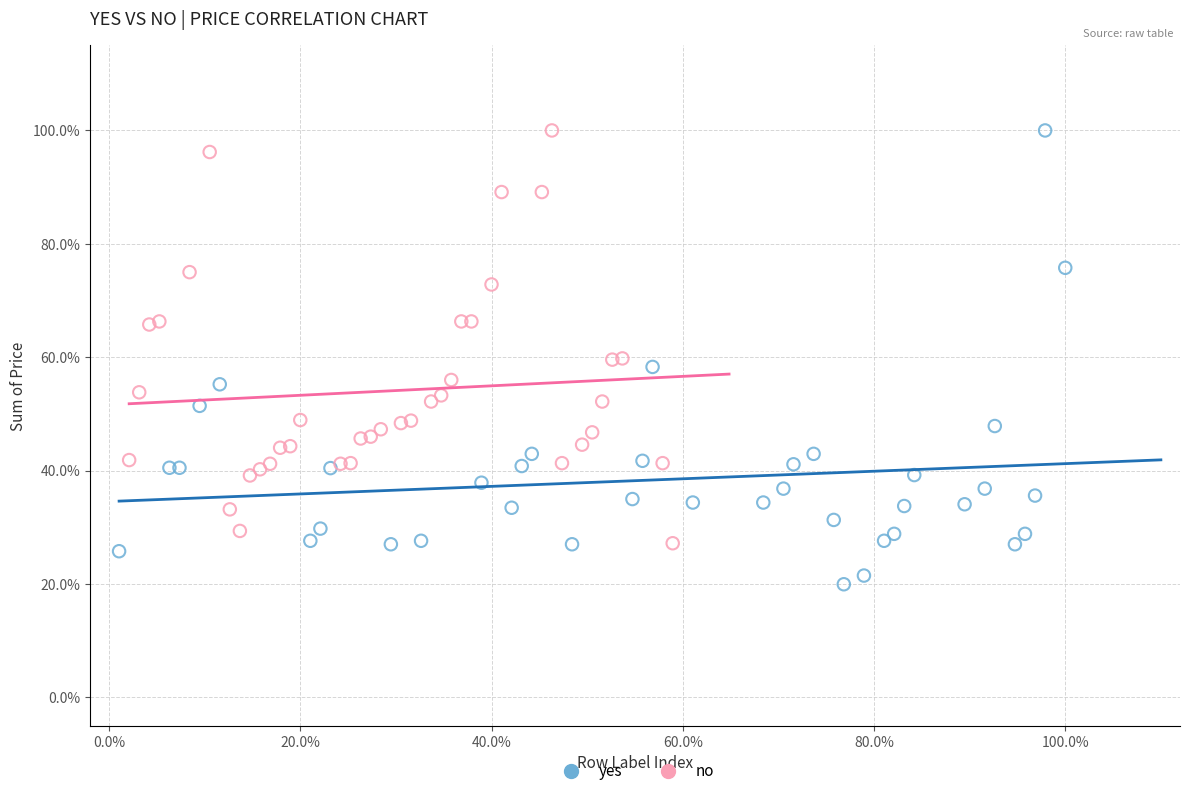

Which series reaches the minimum Y coordinate?

yes